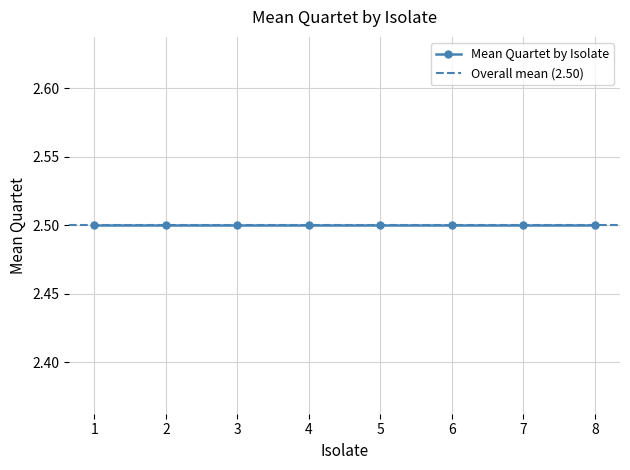

What is the value of the 2nd point from the left?

2.5